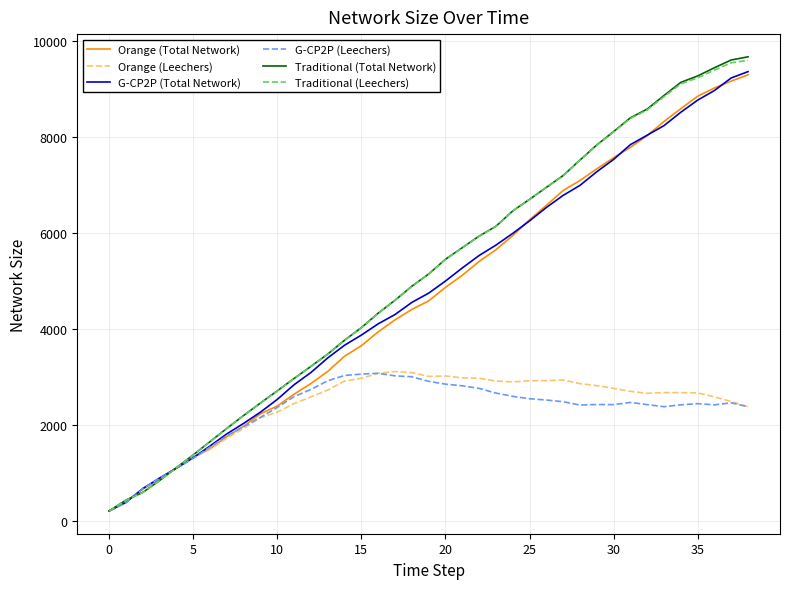

What is the greatest value displayed?

9673.3